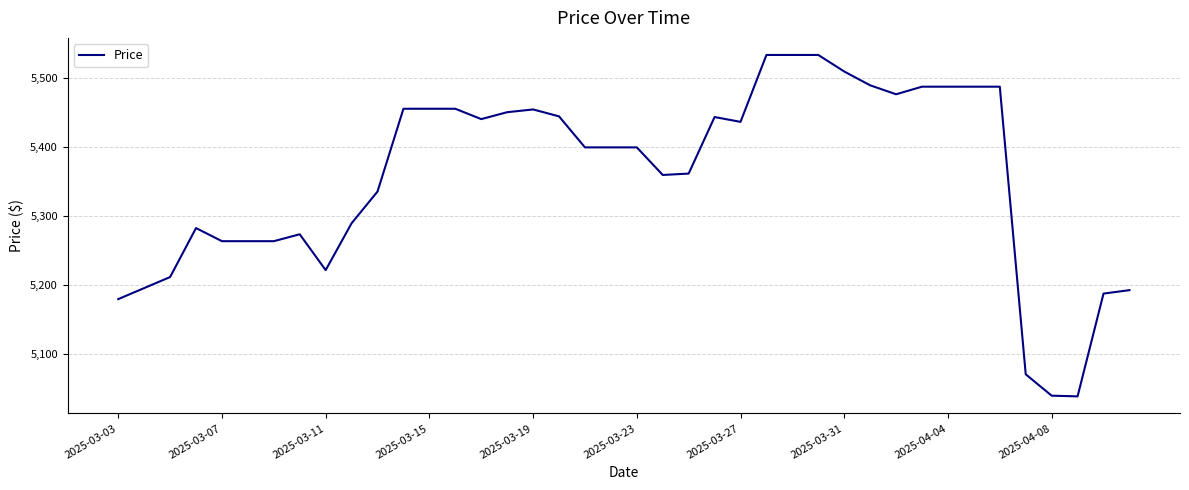

What is the smallest value displayed?

5038